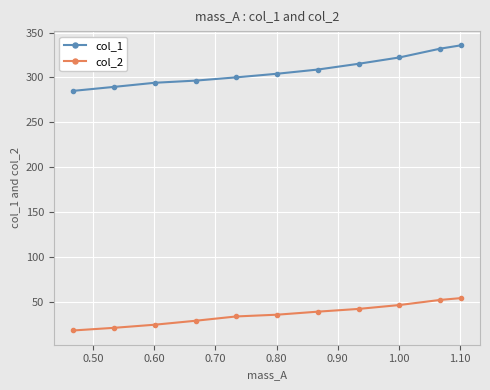

True or false: col_2 and col_1 intersect in this chart.

False